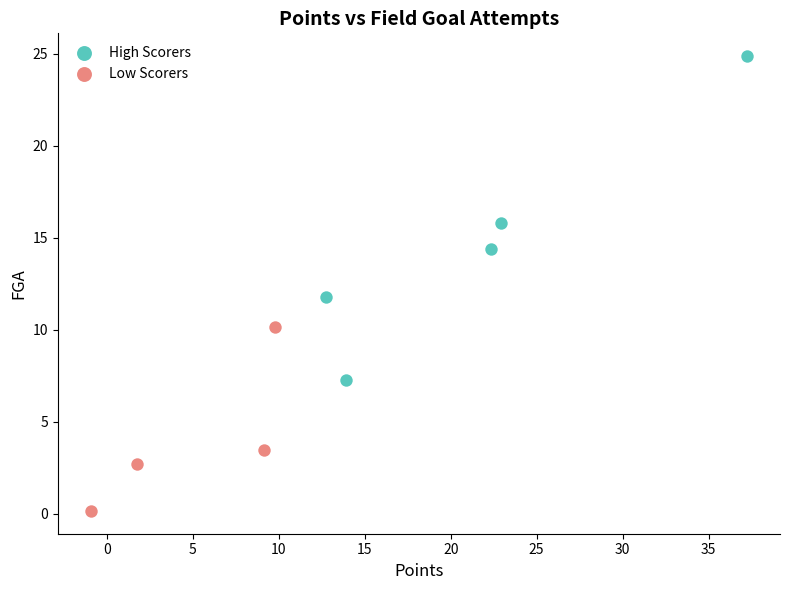

Which series reaches the maximum Y coordinate?

High Scorers